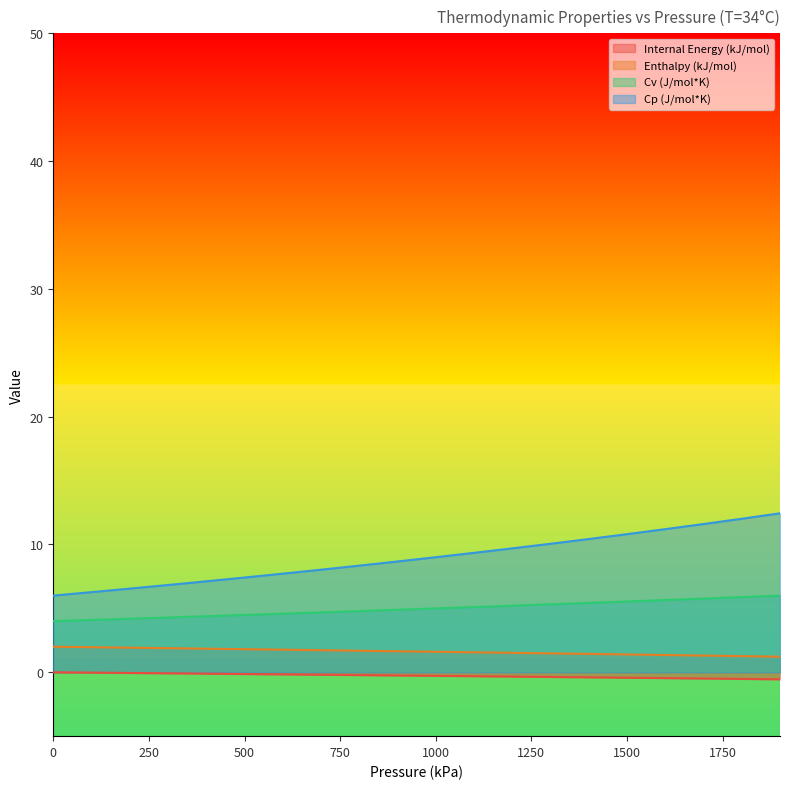

Between 800 and 1700, which series saw the biggest shift?

Cp (J/mol*K)